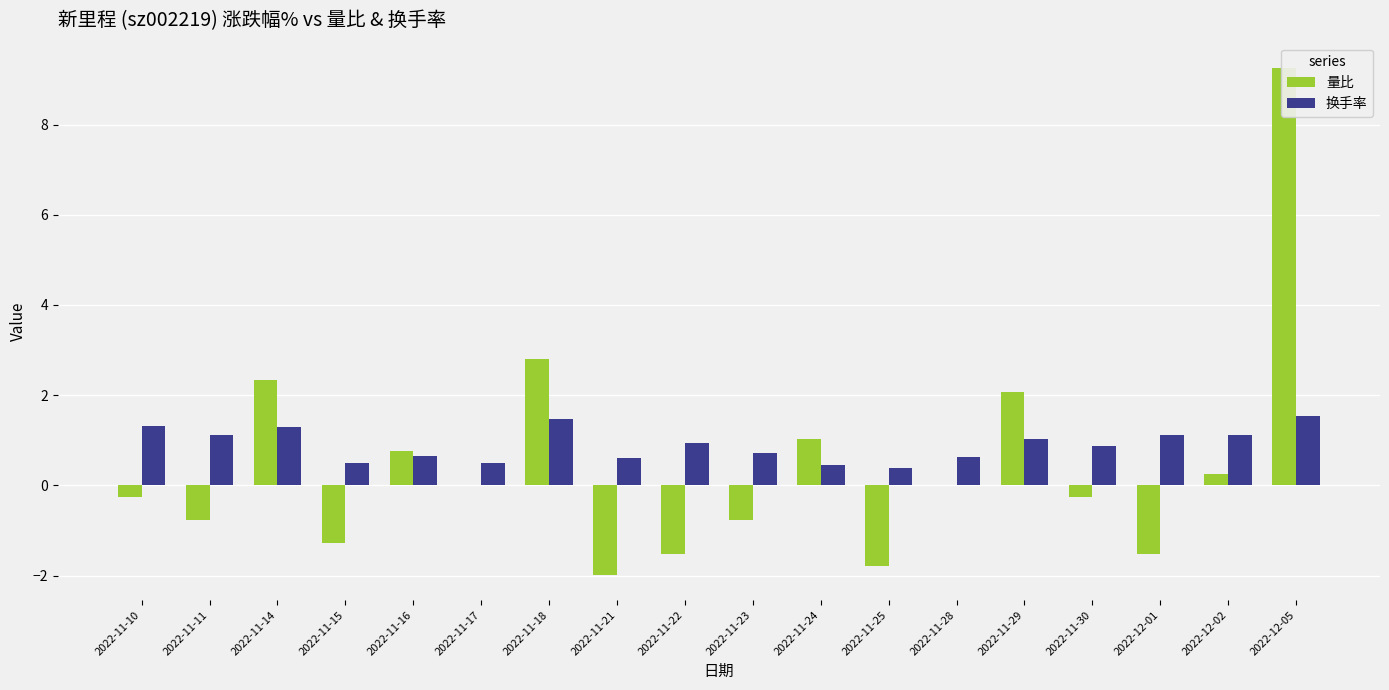

At which label does 量比 first exceed 0?

2022-11-14